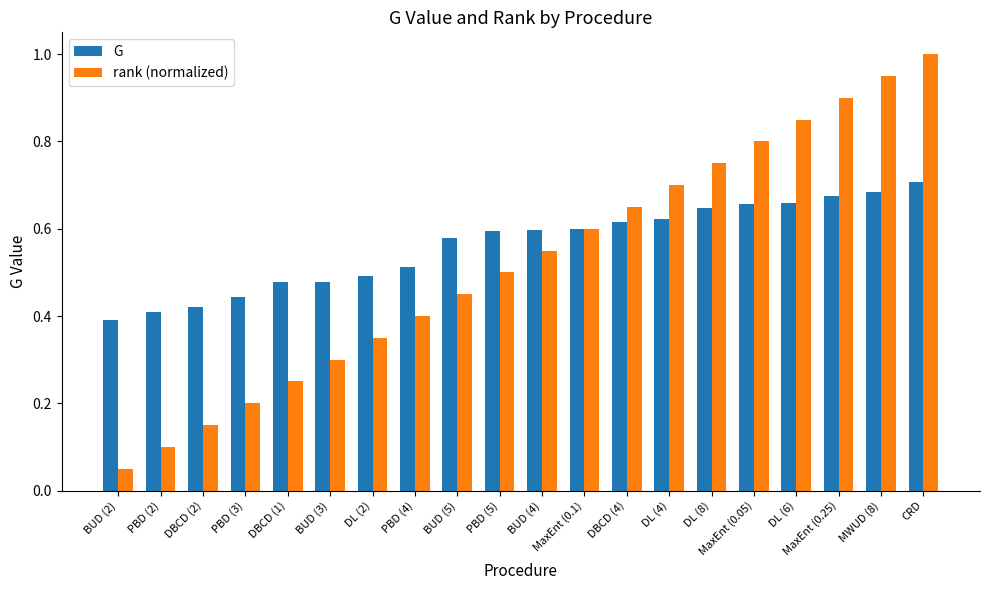

Rank the series at PBD (5) from lowest to highest value.

rank (normalized), G